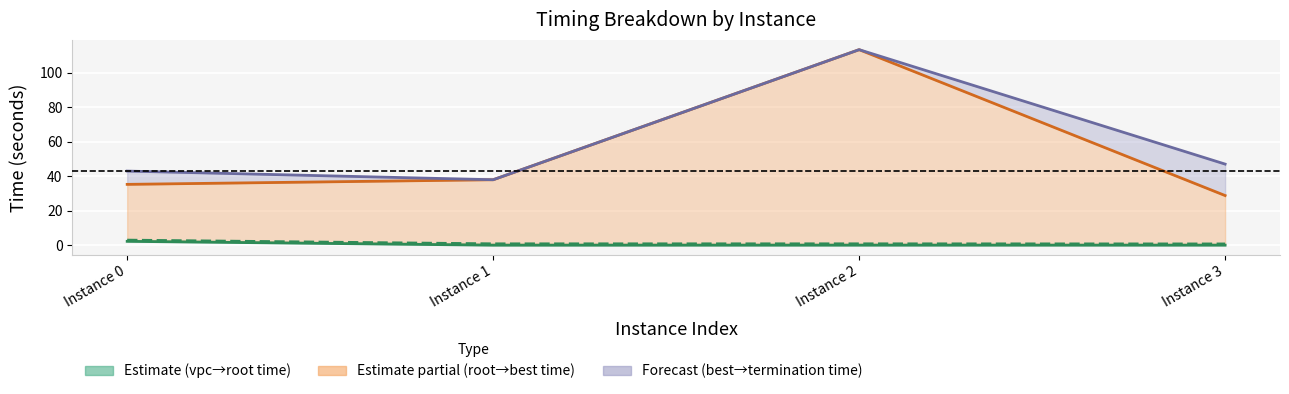

What is the value of the vpcGenerationTime point at the 1st from the left?

2.3